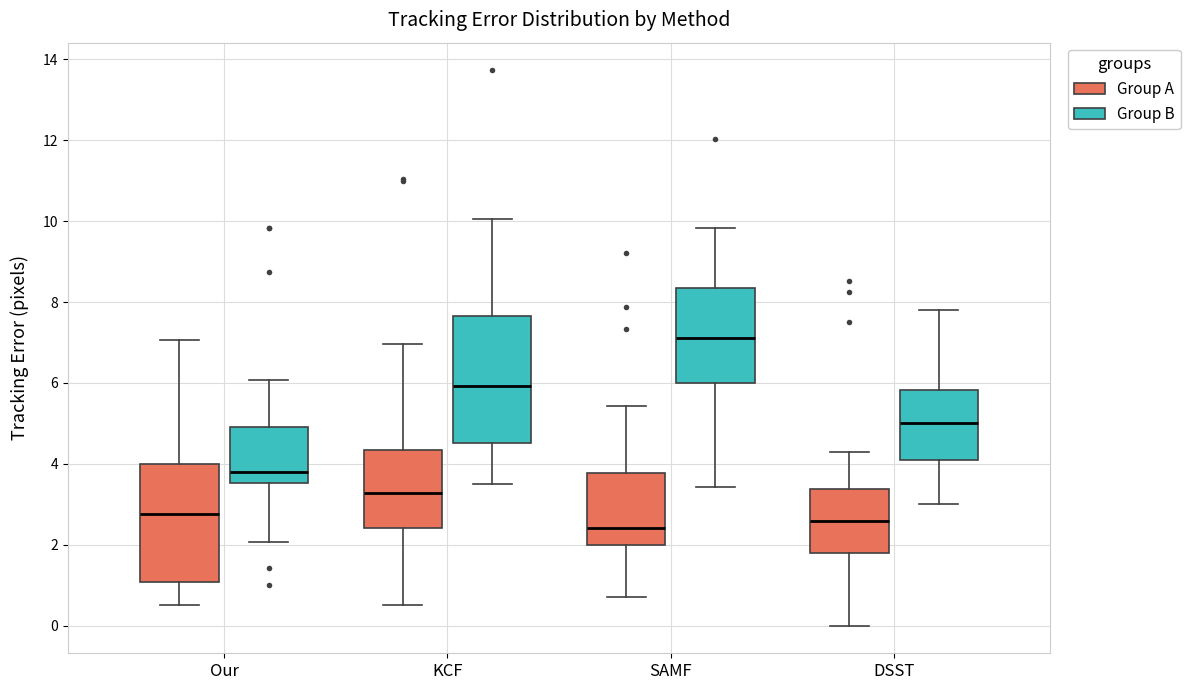

Reading left to right, read every box against the y-axis: the position of its median line, the range the box covers, and the ends of its whiskers. The values are not printed on the chart, so give them approximately, as read against the axis.

Our (Group A): median 2.8, box 1.0 to 4.0, whiskers 0.6 to 7.0
Our (Group B): median 3.8, box 3.6 to 5.0, whiskers 2.0 to 6.0
KCF (Group A): median 3.2, box 2.4 to 4.4, whiskers 0.6 to 7.0
KCF (Group B): median 6.0, box 4.6 to 7.6, whiskers 3.6 to 10.0
SAMF (Group A): median 2.4, box 2.0 to 3.8, whiskers 0.8 to 5.4
SAMF (Group B): median 7.2, box 6.0 to 8.4, whiskers 3.4 to 9.8
DSST (Group A): median 2.6, box 1.8 to 3.4, whiskers 0.0 to 4.4
DSST (Group B): median 5.0, box 4.0 to 5.8, whiskers 3.0 to 7.8